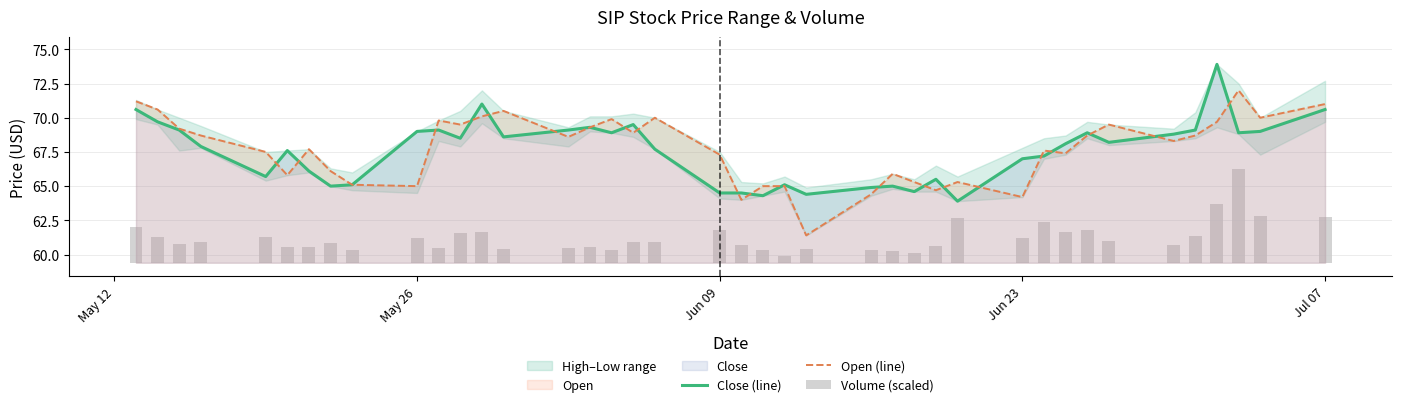

What is the minimum value for Open (line)?

61.4